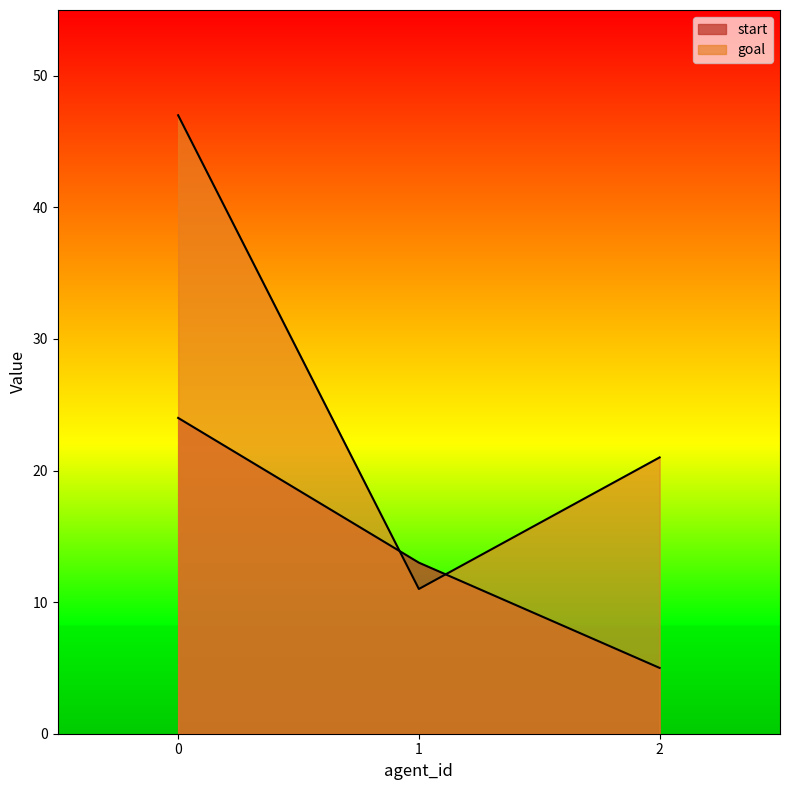

How many data points does each series have?

3